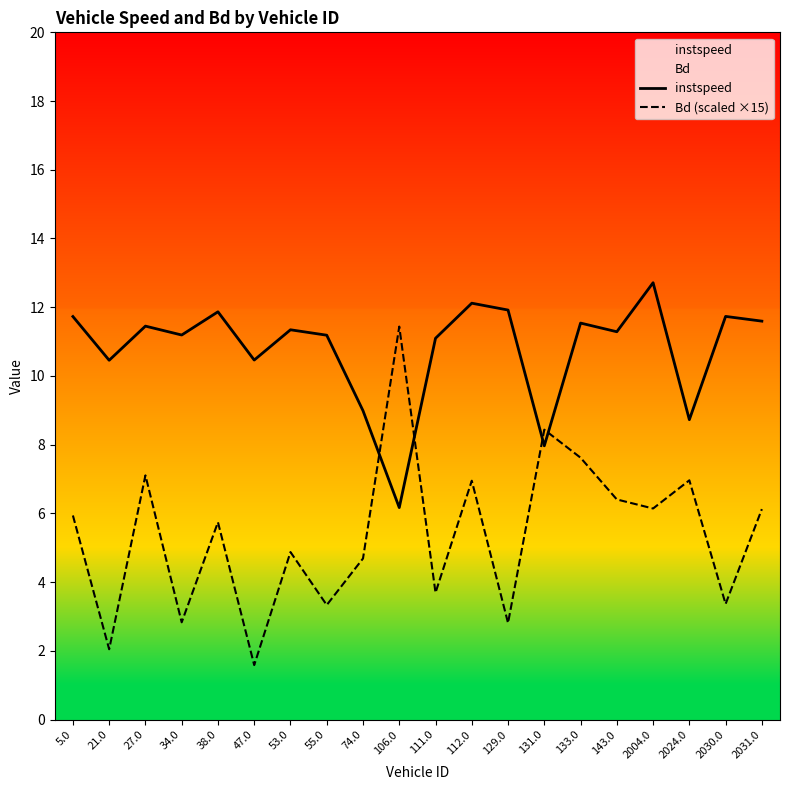

The value of instspeed at 129.0 is 11.9. True or false?

True